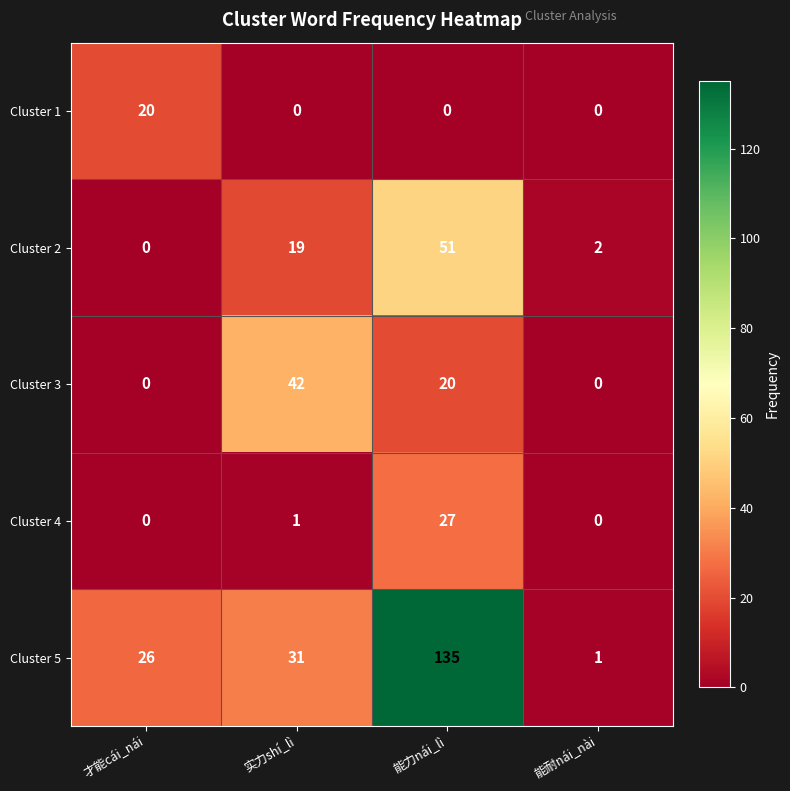

At how many categories does at least one series exceed 98?

1